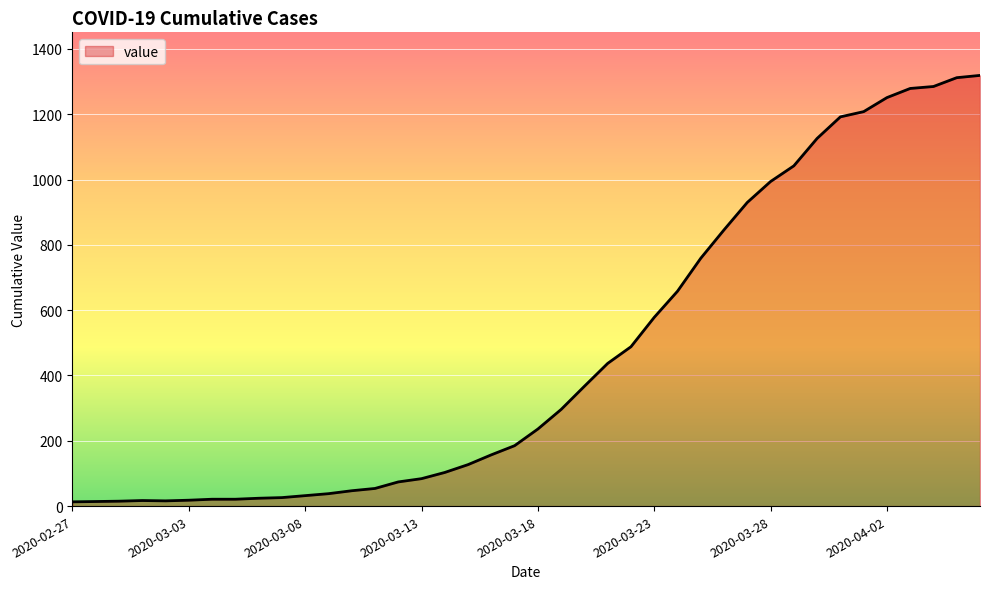

What is the greatest value displayed?

1319